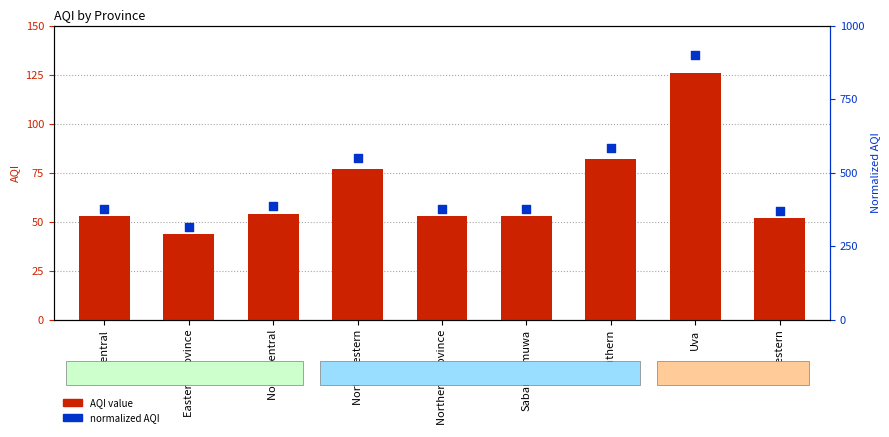

At how many categories does at least one series exceed 472?

3